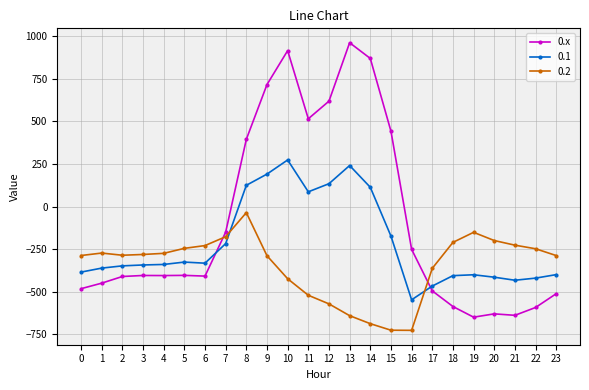

What is the difference between the highest and lowest values at 2?

124.8